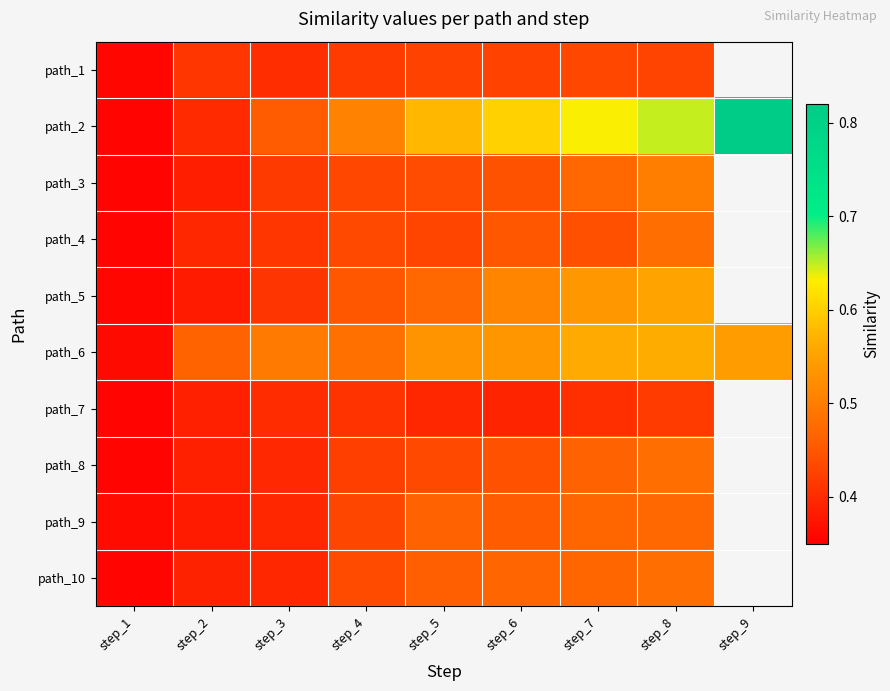

What is the sum of the path_4 values at step_6 and step_8?

0.9